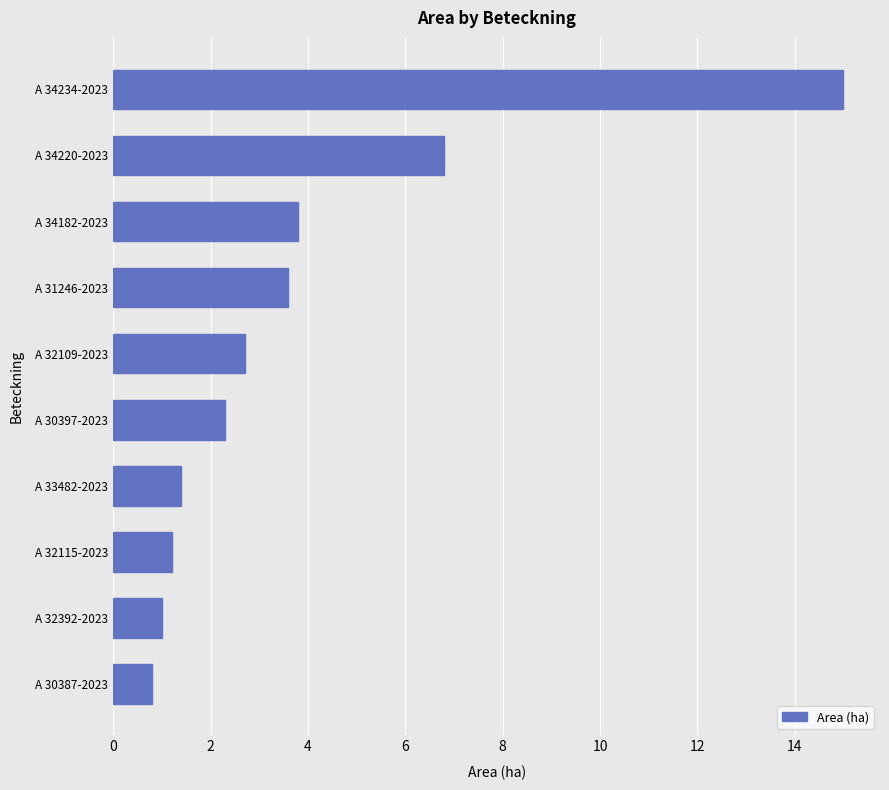

The value at A 31246-2023 is 3.6. True or false?

True